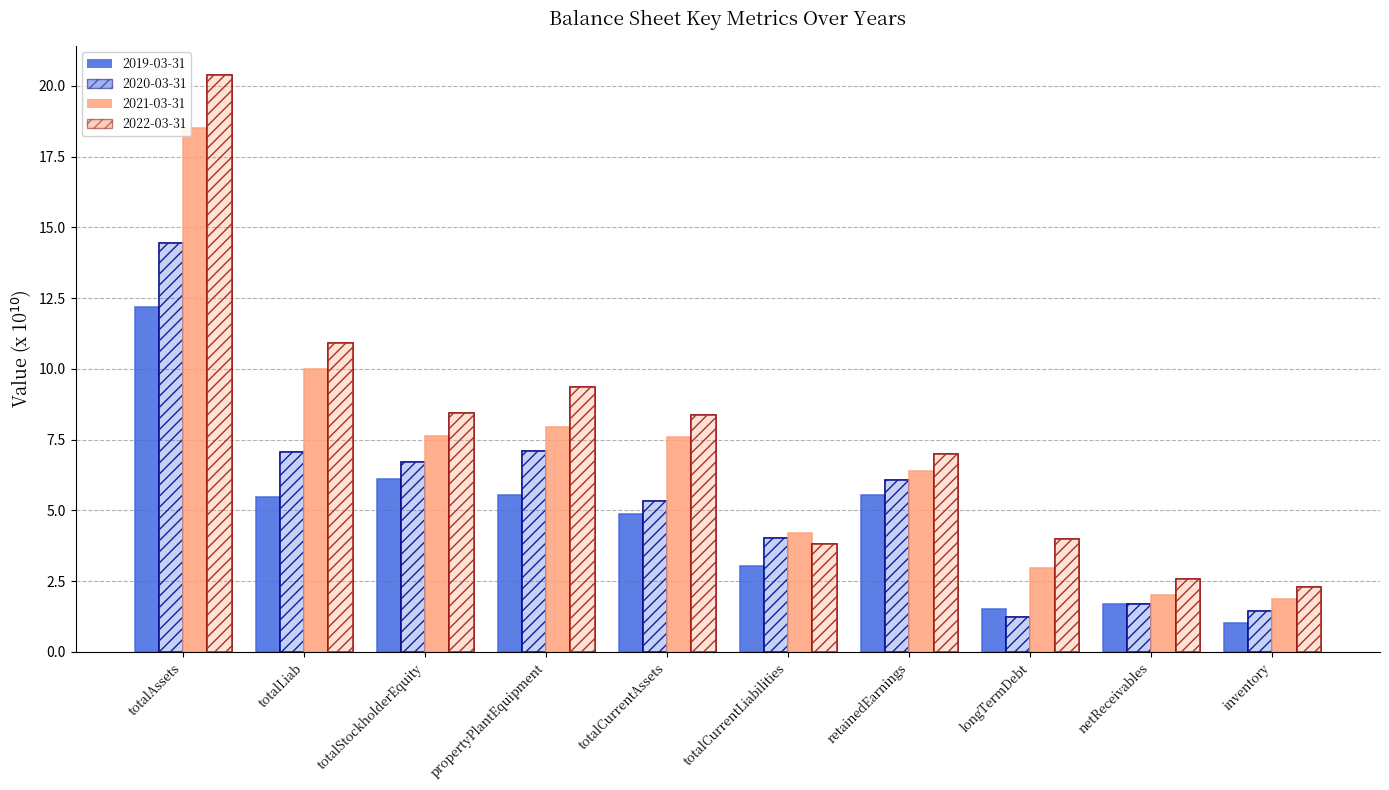

How many values in the 2021-03-31 series exceed 7?

5